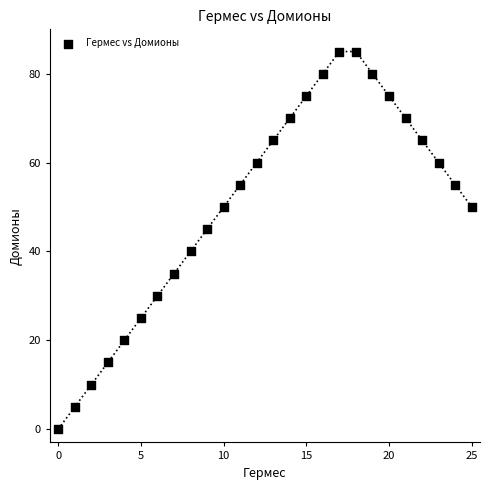

What is the range of Y values (max minus min)?

85